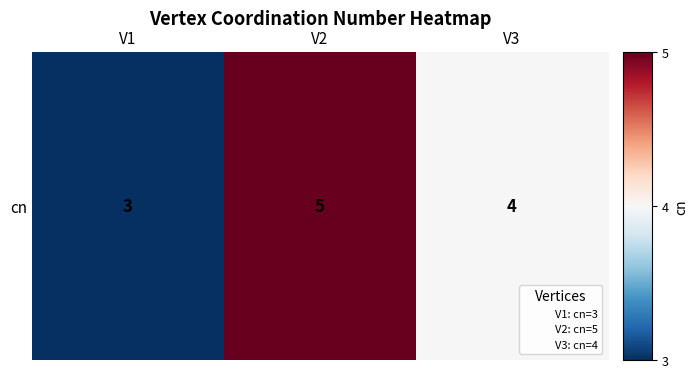

Read the value at V2.

5